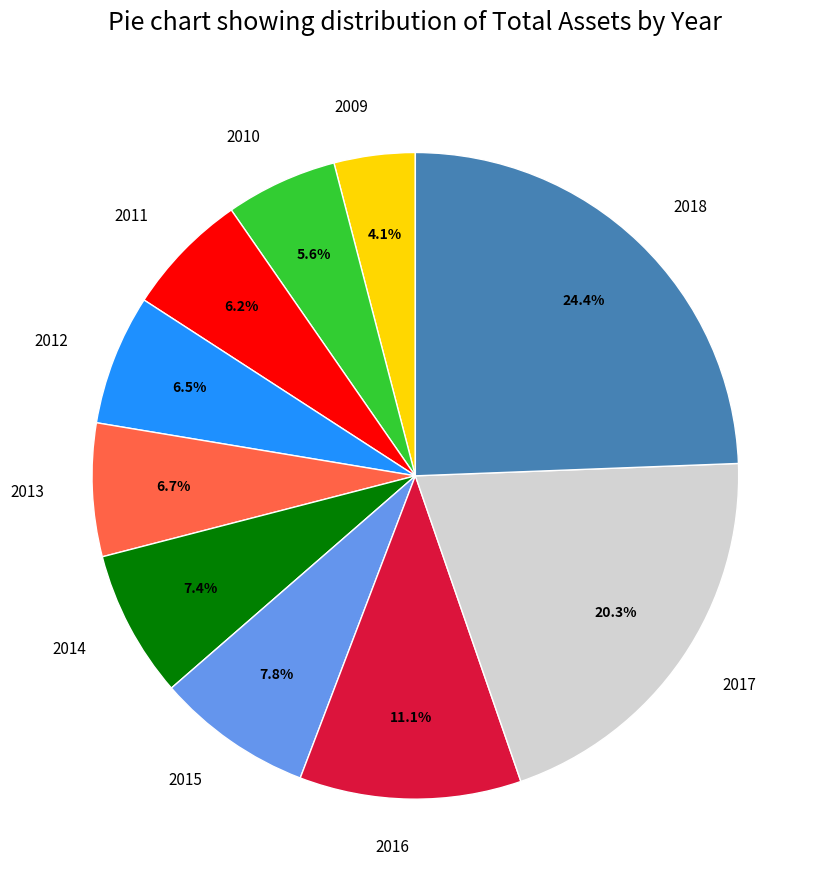

To the nearest percent, what is the combined percentage of 2012 and 2017?

27%